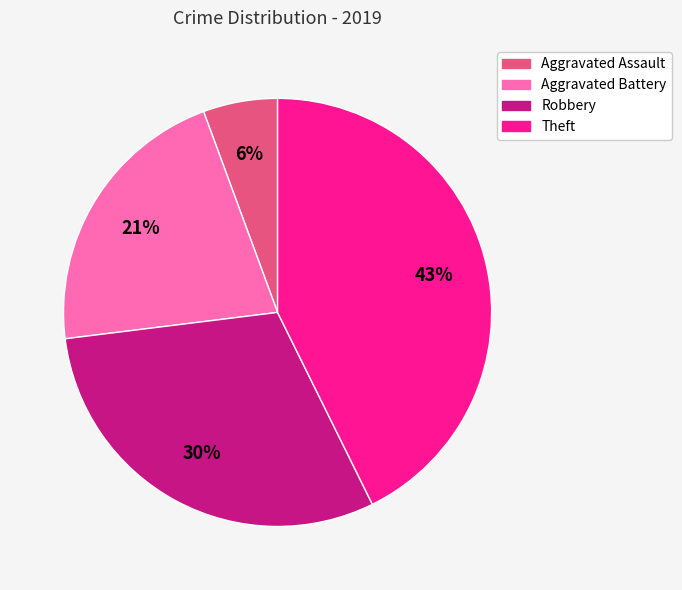

What percentage is the Aggravated Battery slice, to the nearest percent?

21%